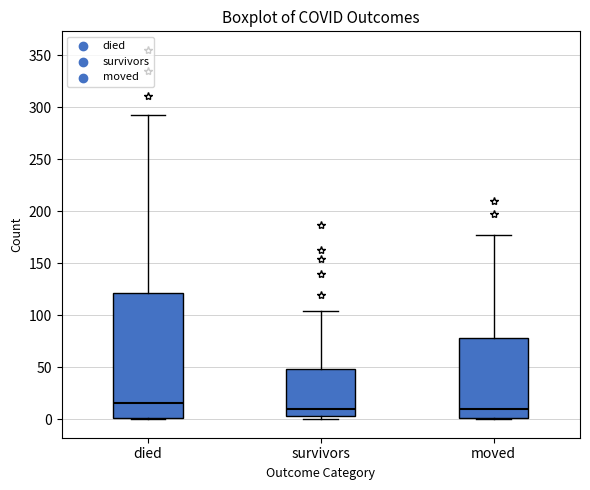

Reading left to right, read every box against the y-axis: the position of its median line, the range the box covers, and the ends of its whiskers. The values are not printed on the chart, so give them approximately, as read against the axis.

died: median 15, box 0 to 120, whiskers 0 to 290
survivors: median 10, box 5 to 50, whiskers 0 to 105
moved: median 10, box 0 to 80, whiskers 0 to 175